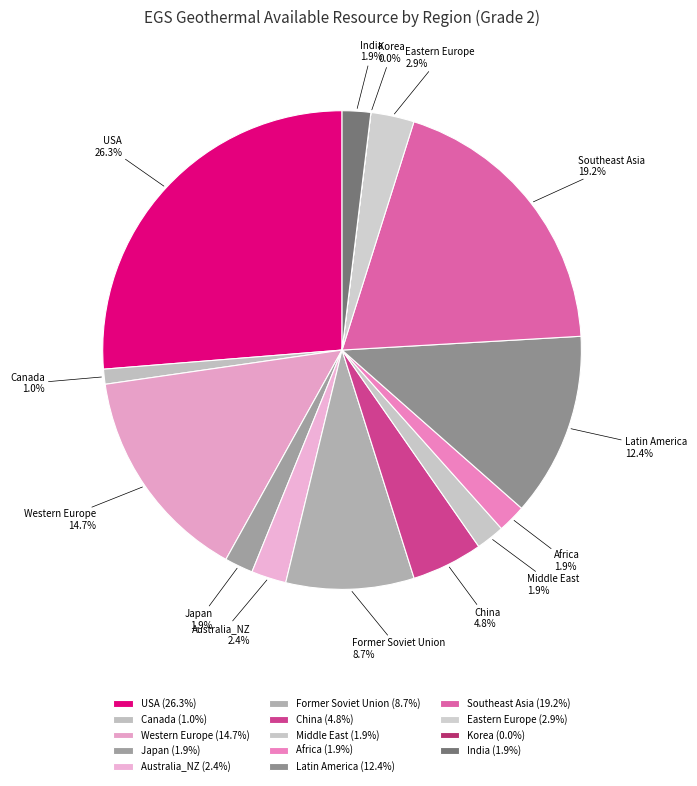

Is there any slice that represents more than half of the pie?

No